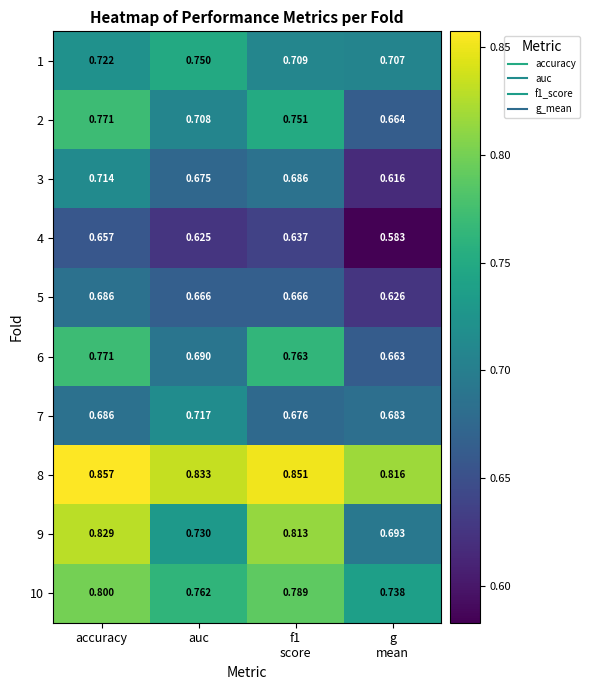

What is the total value across all series at auc?

7.2